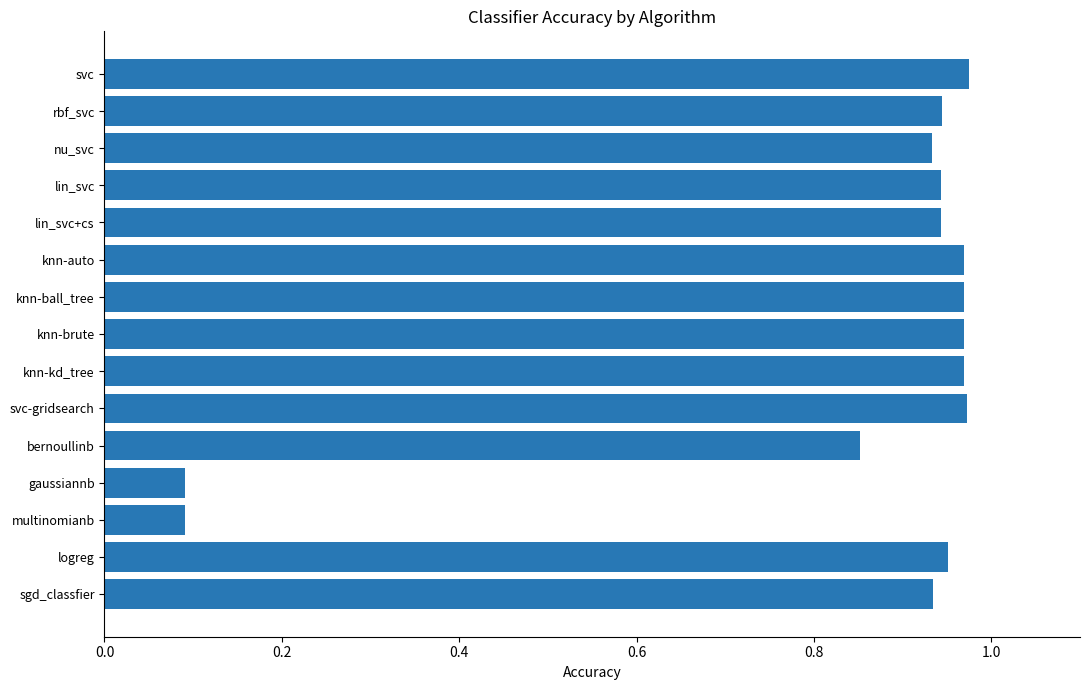

What is the minimum value shown in the chart?

0.1